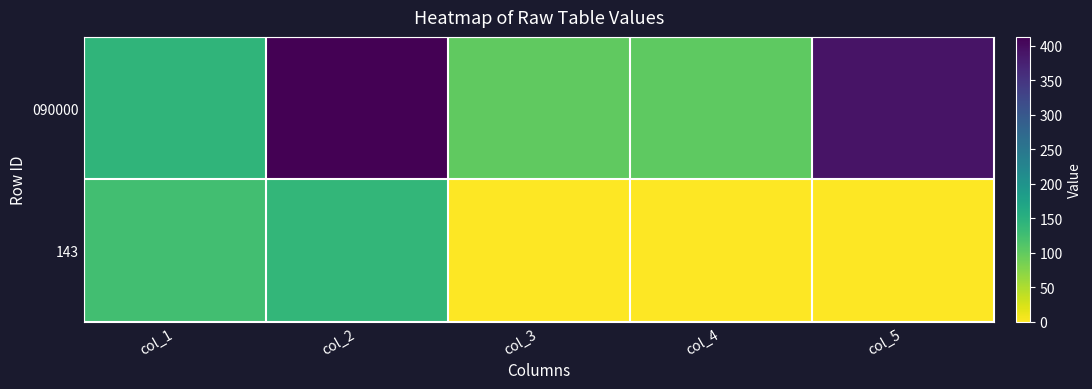

What is the total value across all series at col_2?

552.0